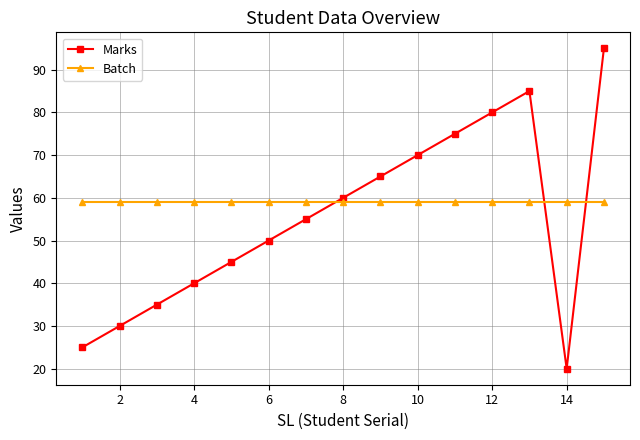

True or false: Batch and Marks cross at least once.

True